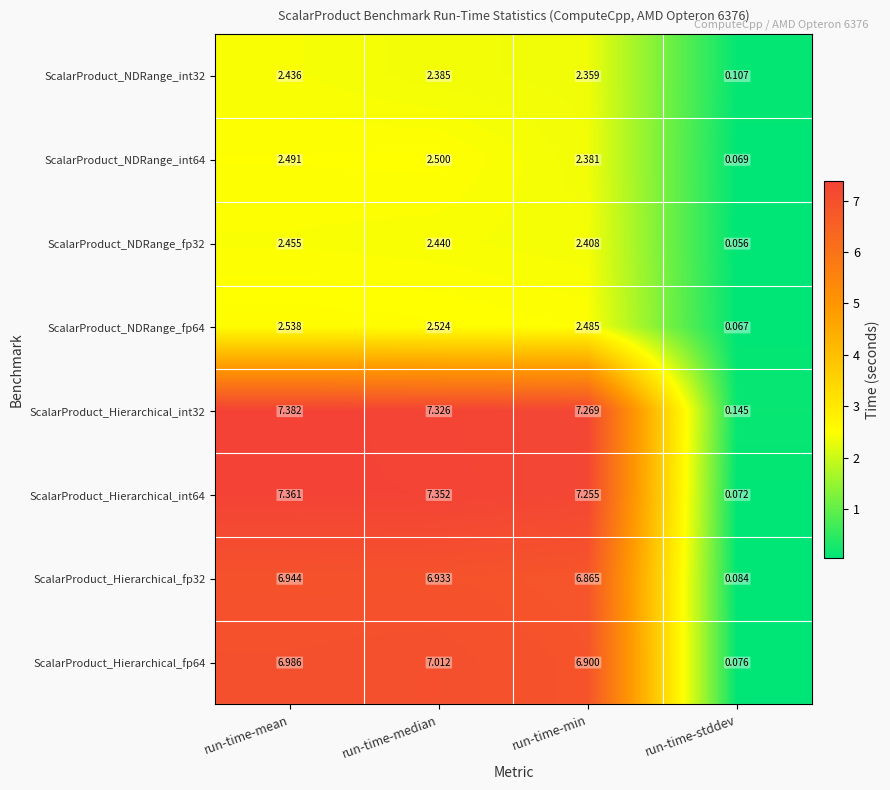

What is the total value across all series at run-time-mean?

38.6